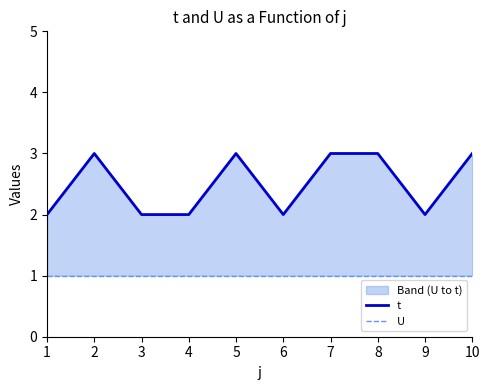

How many values in the t series are below 3?

5